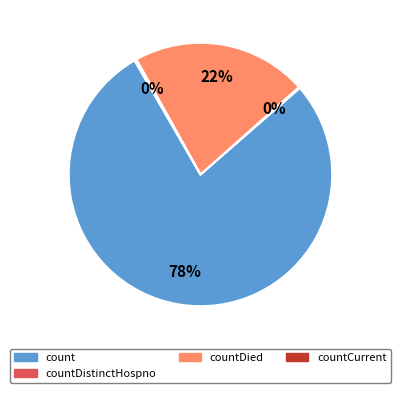

To the nearest percent, what is the average slice percentage?

25%